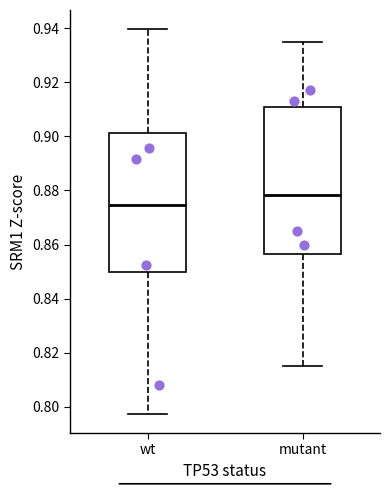

Reading left to right, transcribe this box plot: for each box, give where its median line is, the range the box spans, and where its two whiskers end, as read against the y-axis. The values are not printed on the chart, so give them approximately, as read against the axis.

wt: median 0.874, box 0.850 to 0.902, whiskers 0.798 to 0.940
mutant: median 0.878, box 0.856 to 0.910, whiskers 0.816 to 0.936